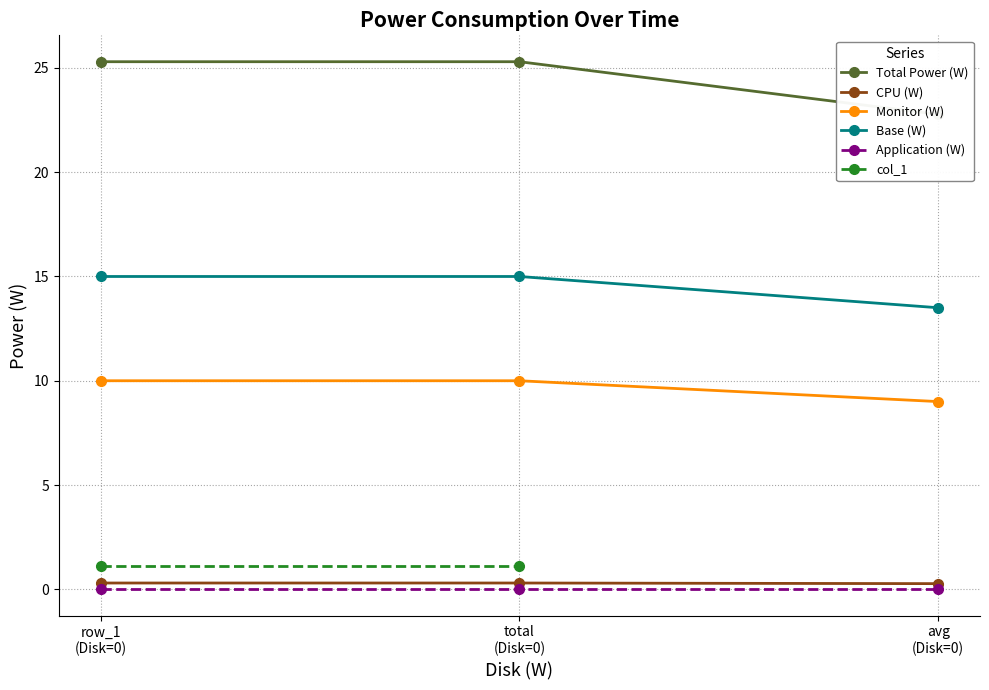

How many categories are shown in the chart?

3